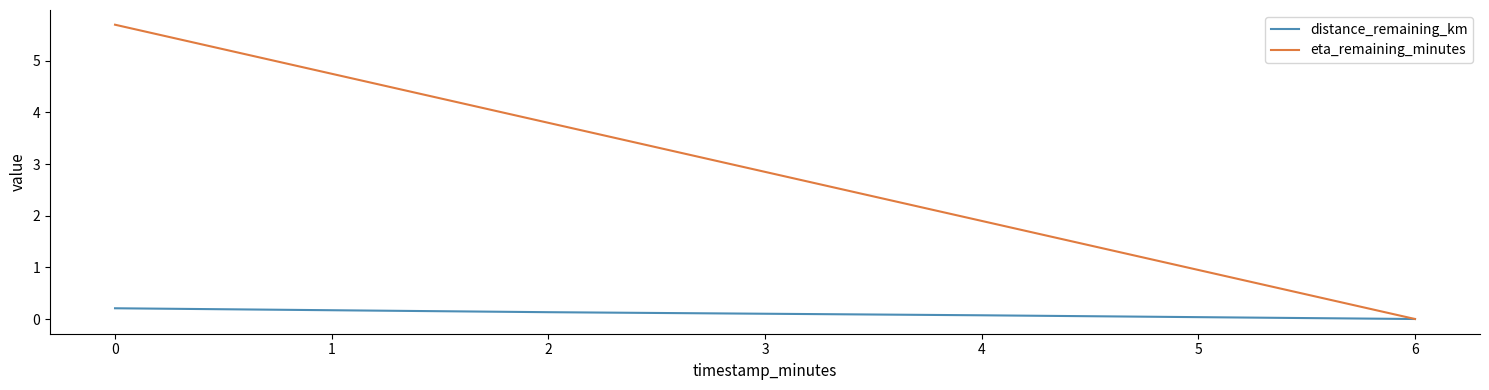

Rank the series by their maximum value, from lowest to highest.

distance_remaining_km, eta_remaining_minutes